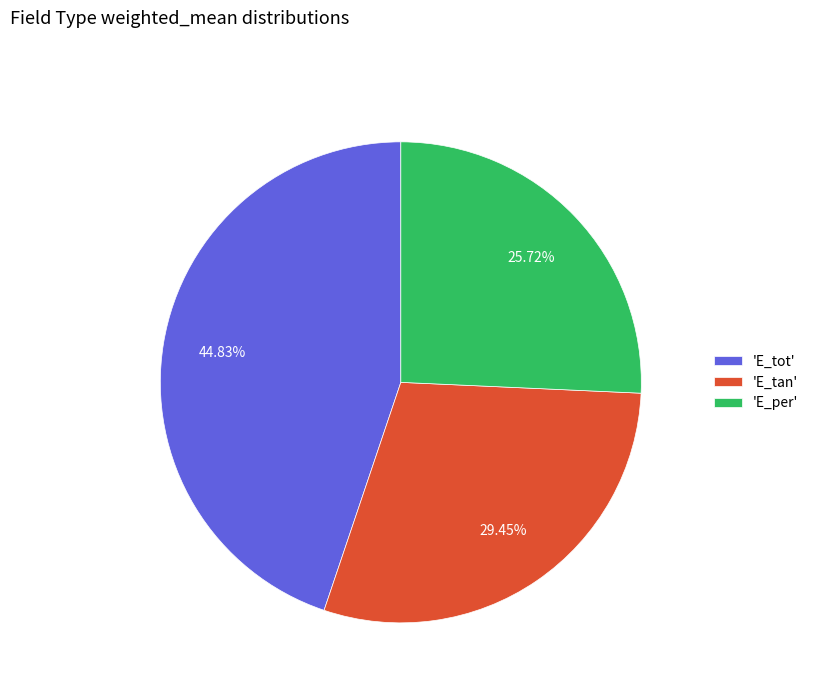

How many slices are in this pie chart?

3